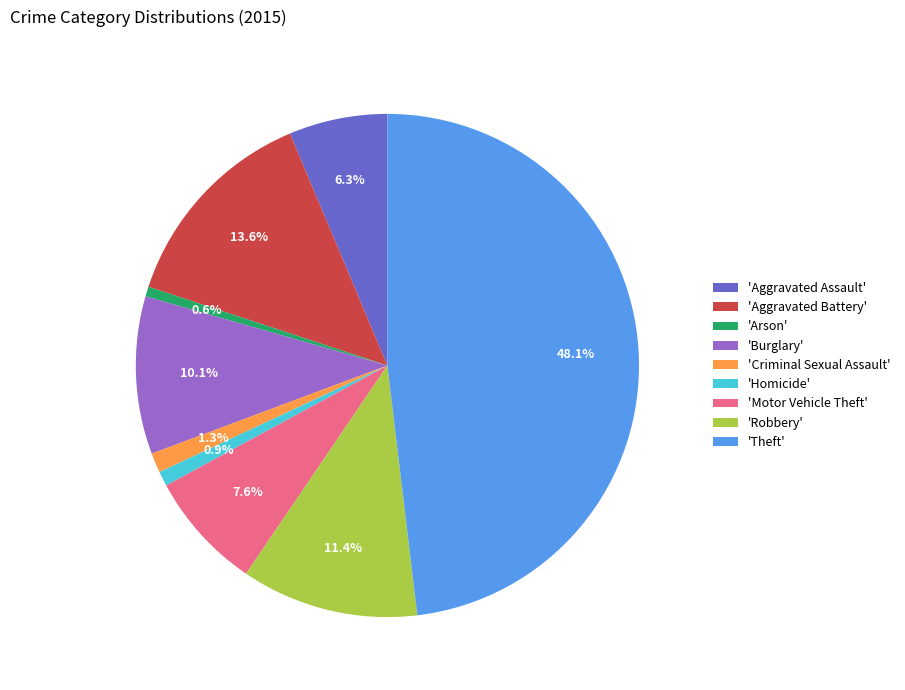

Between 'Robbery' and 'Theft', which is larger?

'Theft'